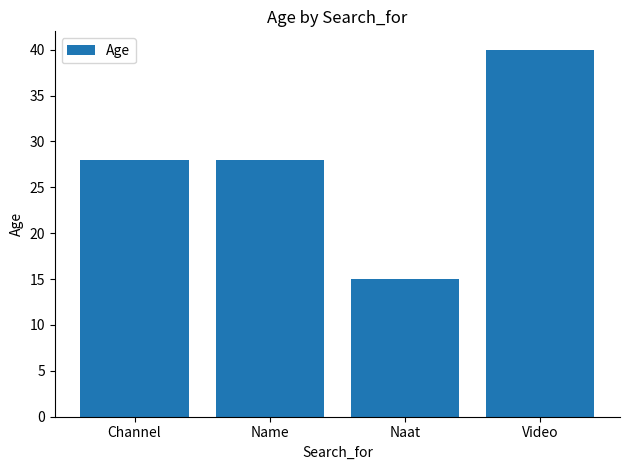

What is the maximum value shown in the chart?

40